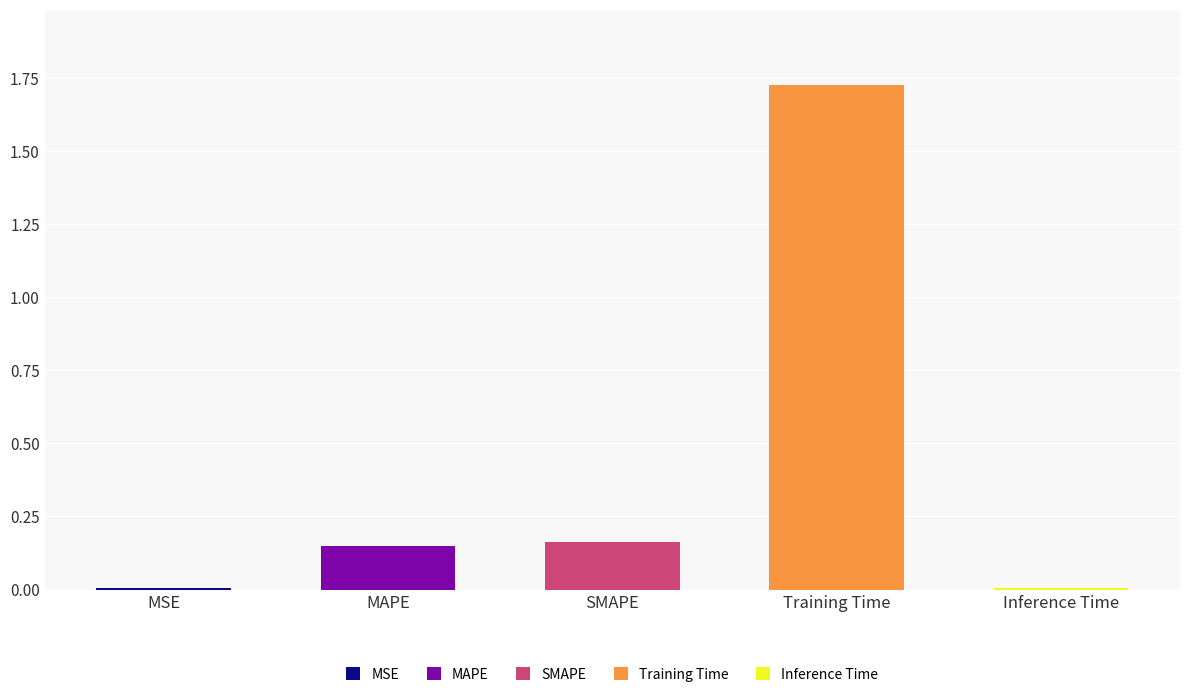

What is the difference between the values at MAPE and Training Time?

1.6